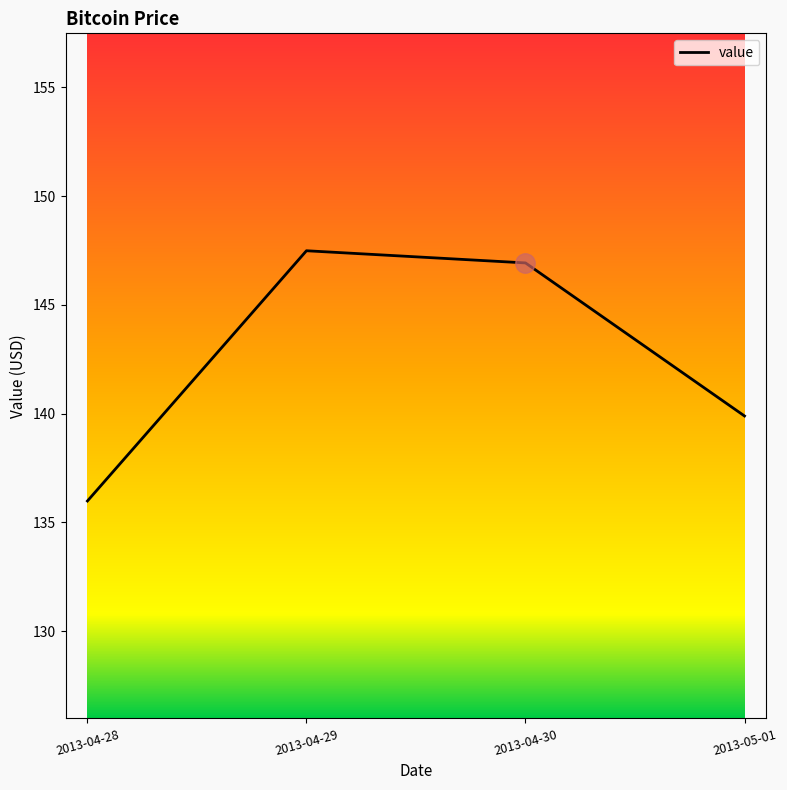

What position from the left is 2013-04-29?

2